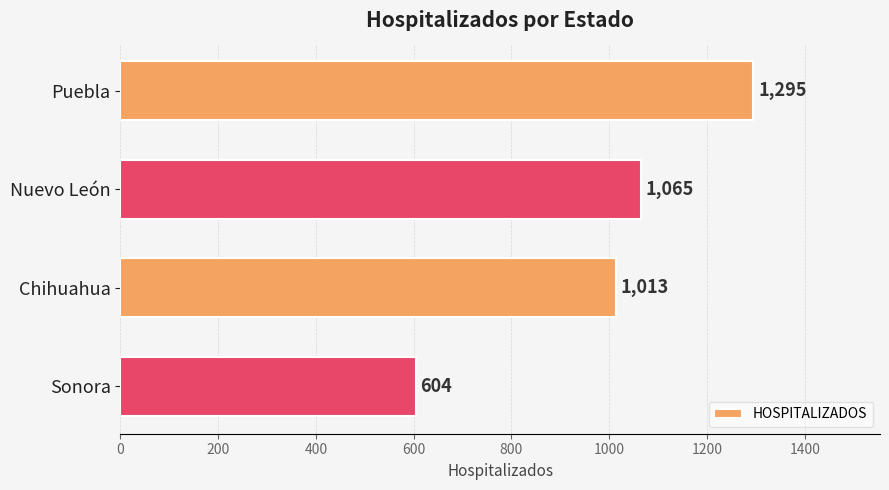

What is the label of the 4th bar from the bottom?

Puebla